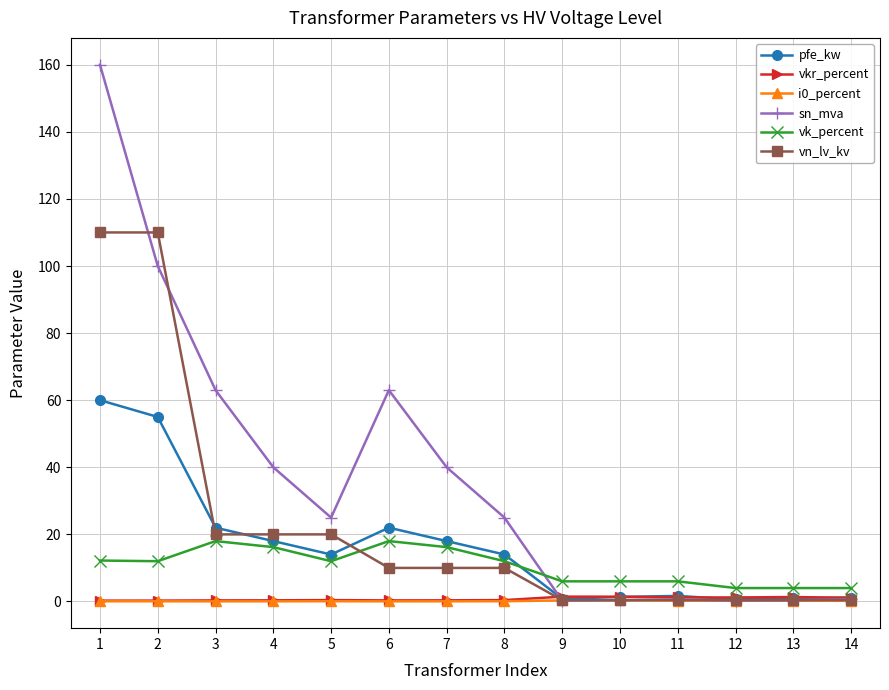

True or false: sn_mva has more than 1 interior local peaks.

True